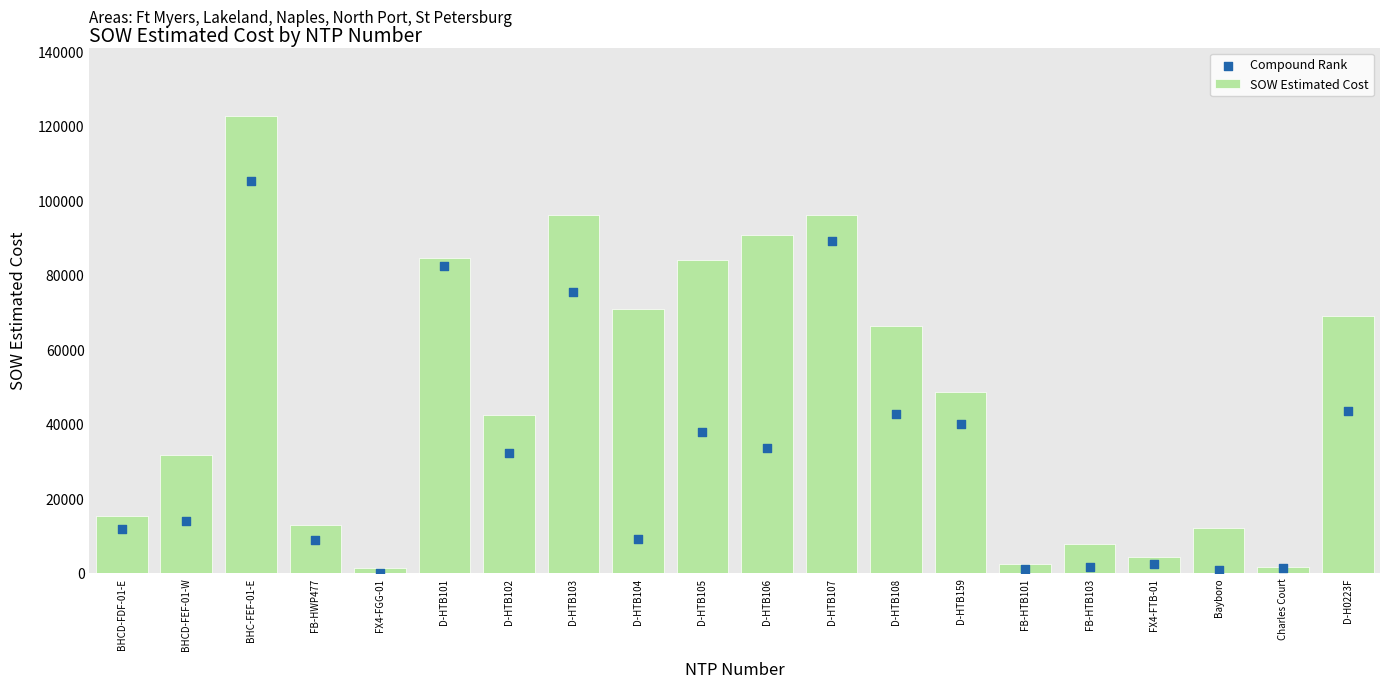

What is the total value across all series at FX4-FGG-01?

1470.5